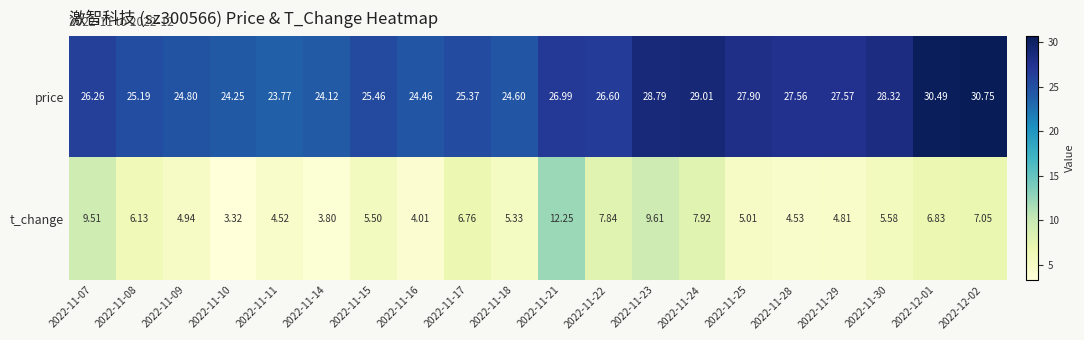

Rank the series by their average value, from highest to lowest.

price, t_change